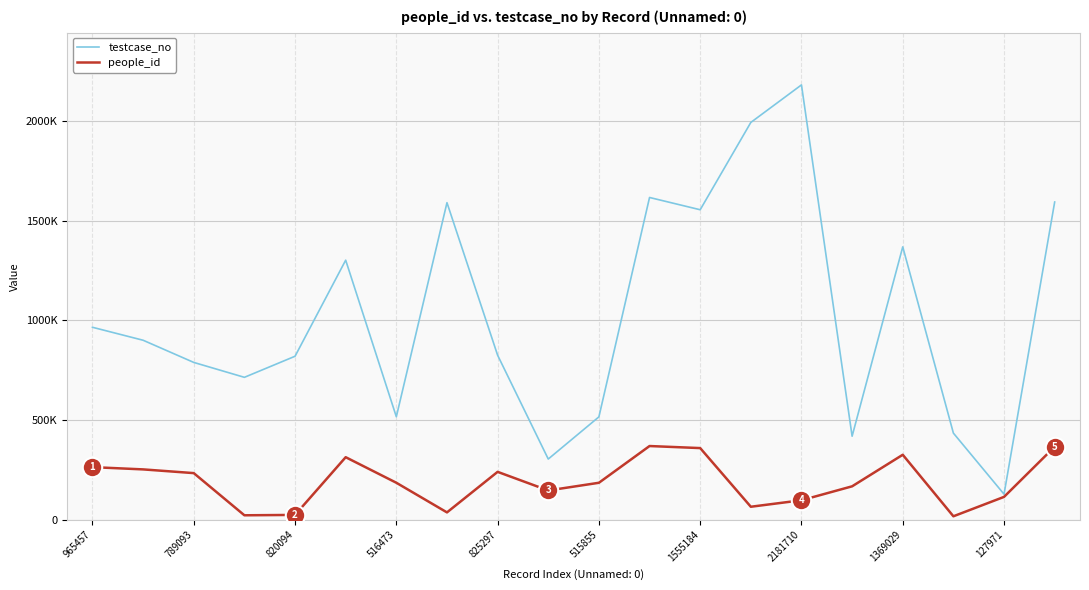

True or false: people_id and testcase_no intersect in this chart.

False